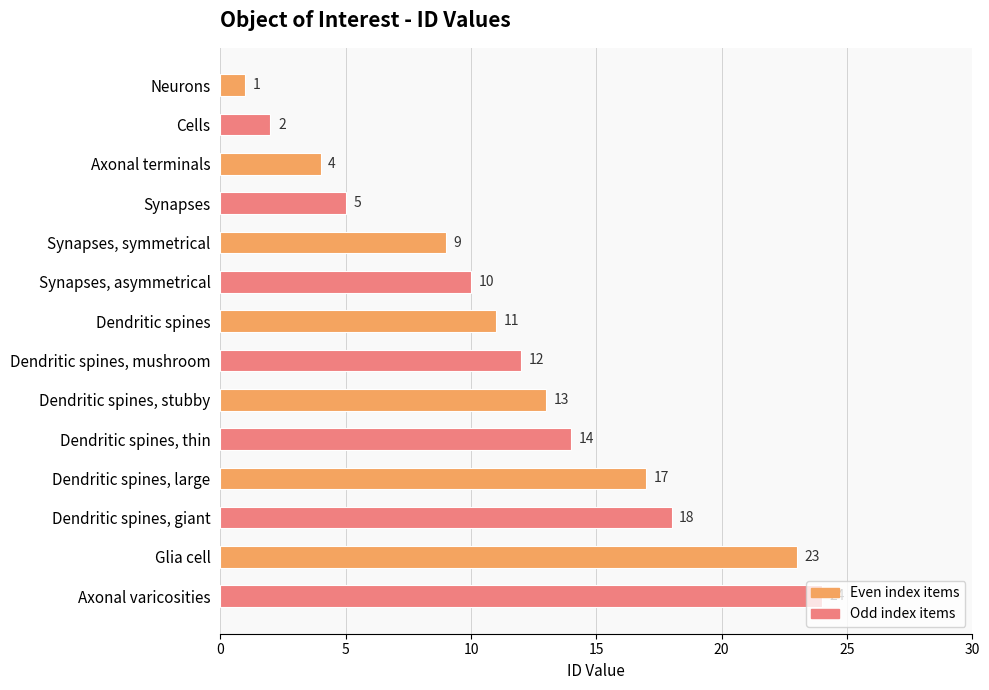

What is the value of the 14th bar from the top?

24